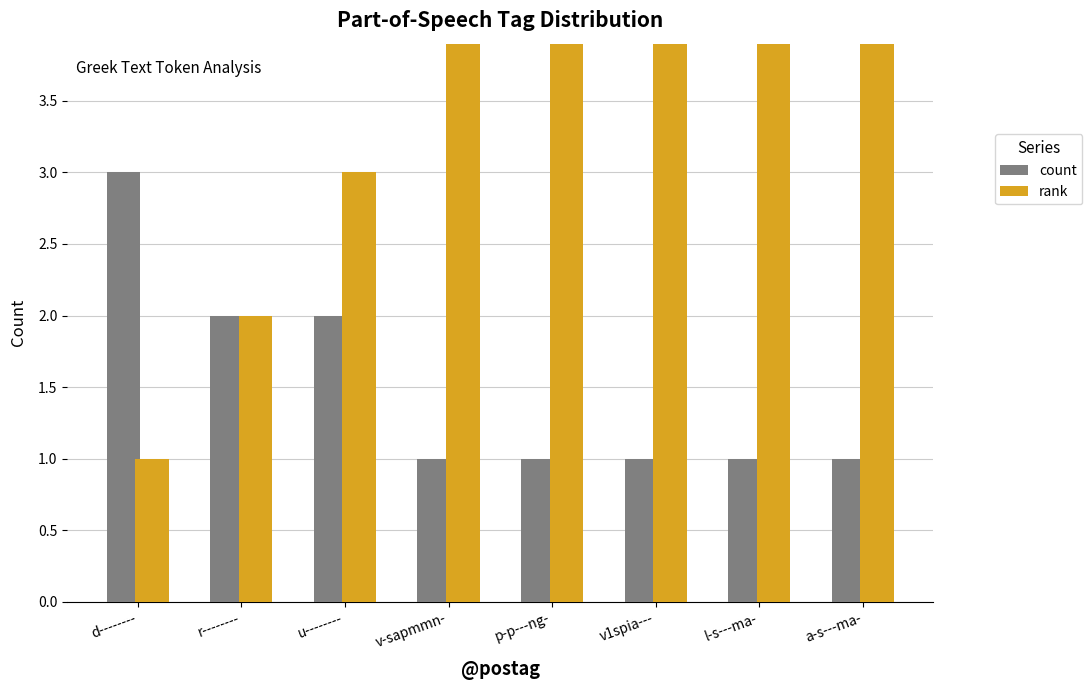

What are all the series names shown in the legend?

count, rank